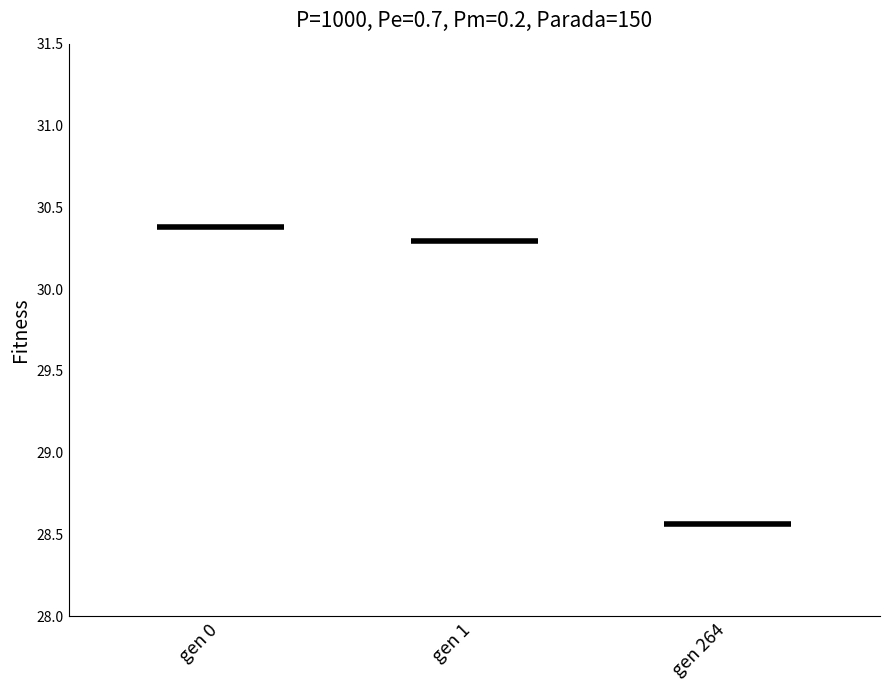

True or false: the data shows 8.4 at gen 264.

False